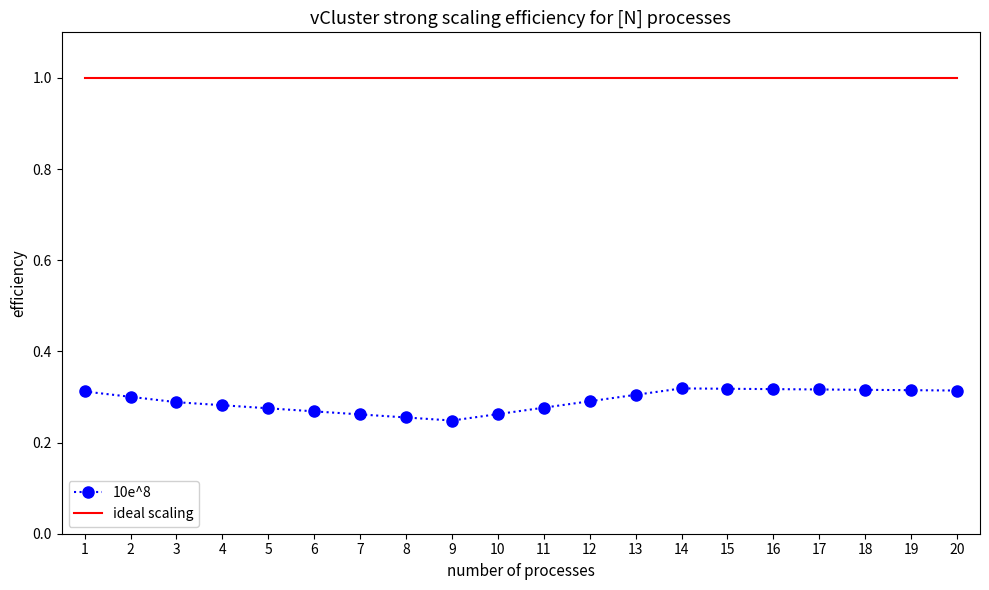

True or false: ideal scaling and 10e^8 cross at least once.

False